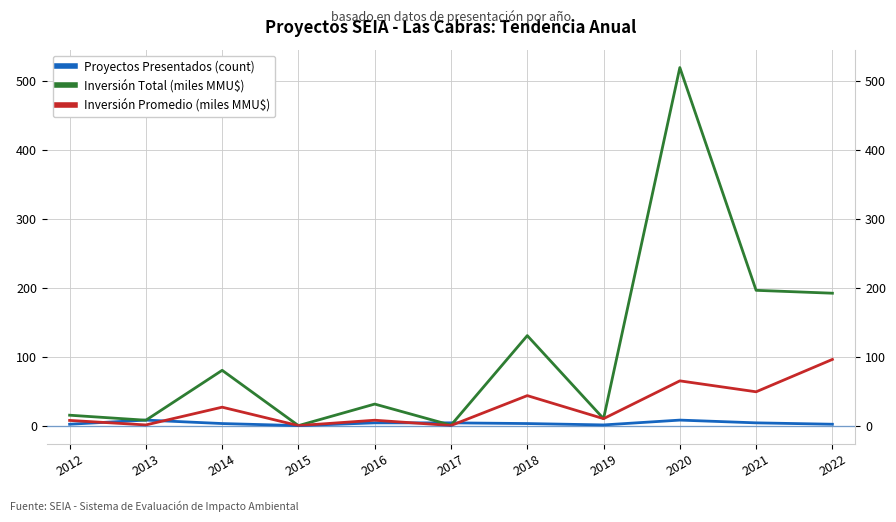

Is the value of Proyectos Presentados (count) at 2020 greater than the value of Inversión Total (miles MMU$) at 2014?

No